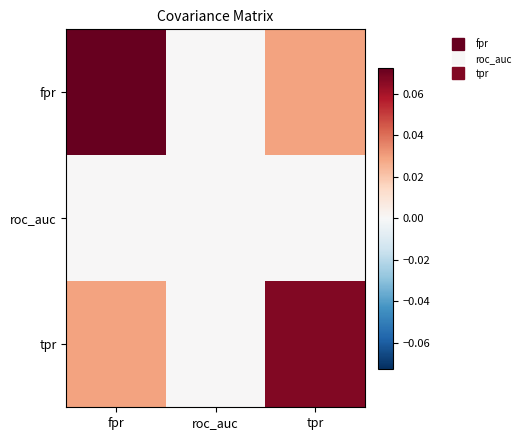

What is the greatest value displayed?

0.1